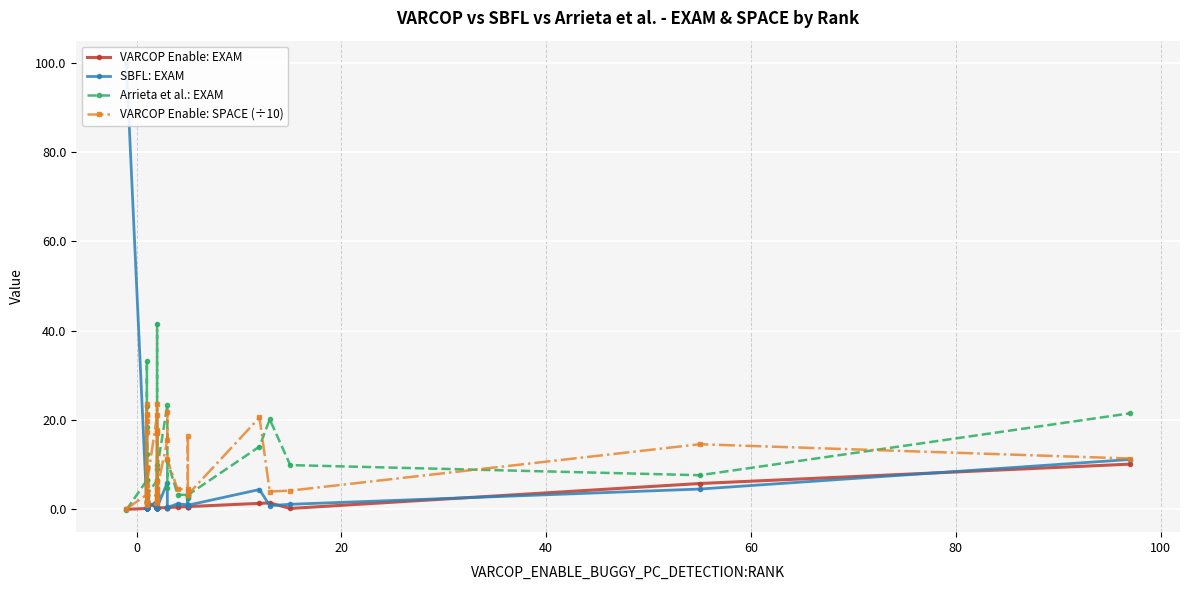

True or false: VARCOP Enable: EXAM and VARCOP Enable: SPACE (÷10) cross at least once.

False